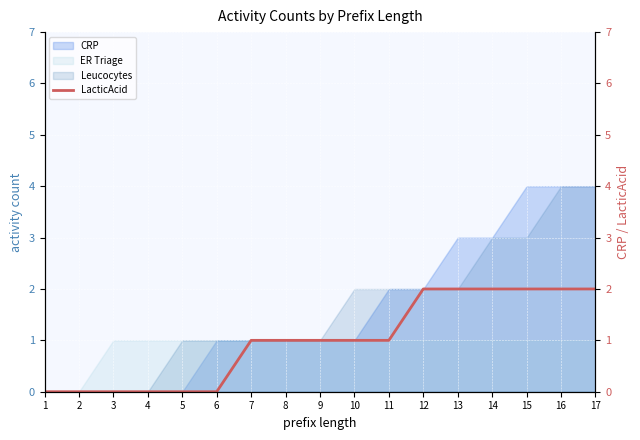

Rank the categories by value from lowest to highest.

1, 2, 3, 4, 5, 6, 7, 8, 9, 10, 11, 12, 13, 14, 15, 16, 17